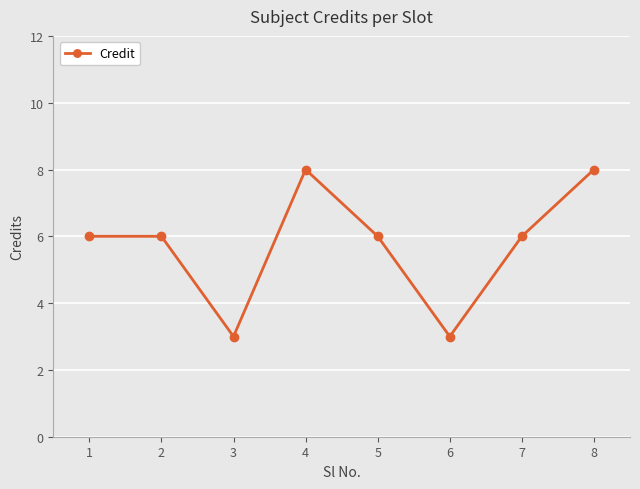

What is the maximum value shown in the chart?

8